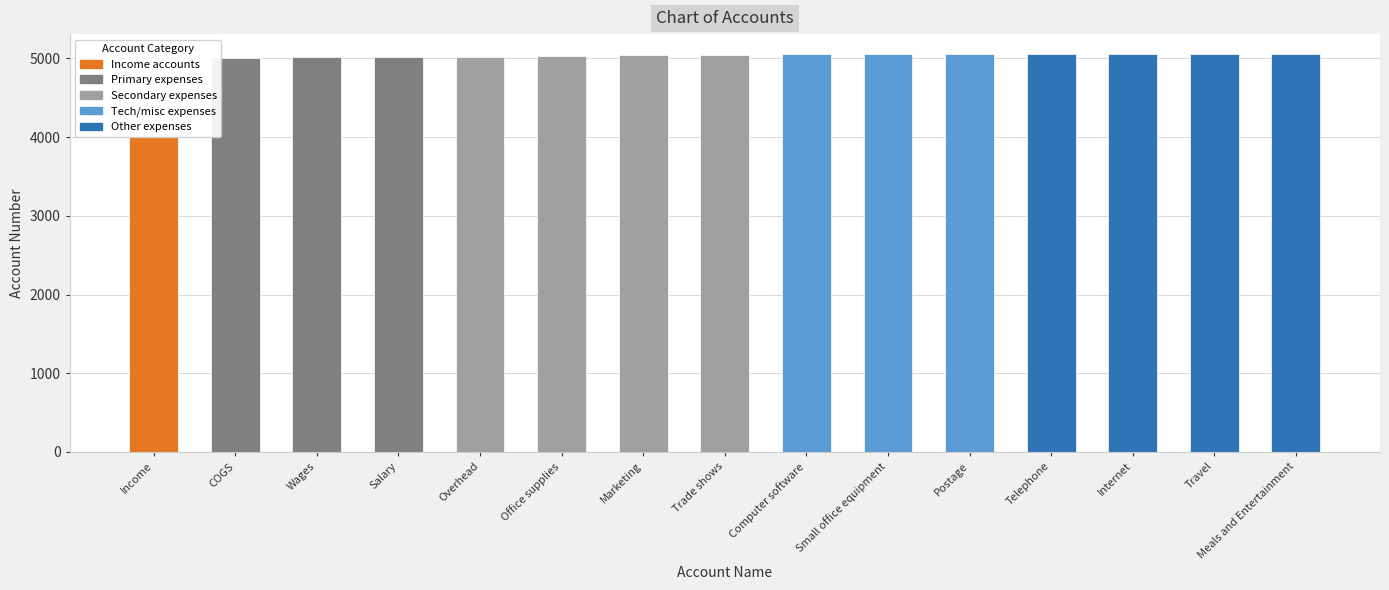

At which category does the chart reach its minimum across all series?

Income